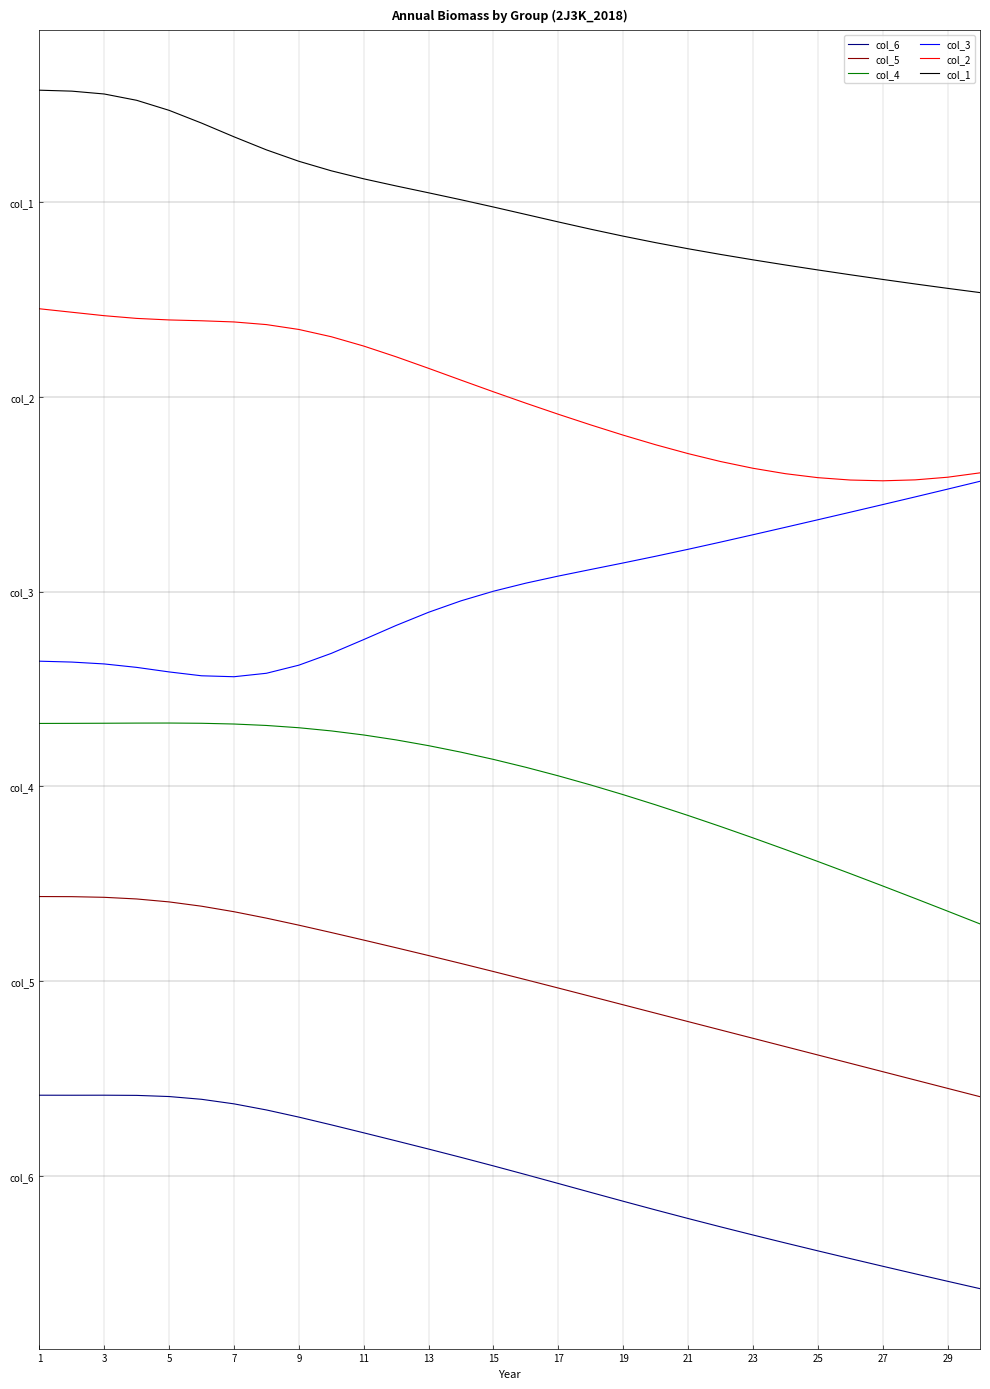

True or false: col_5 and col_1 intersect in this chart.

False